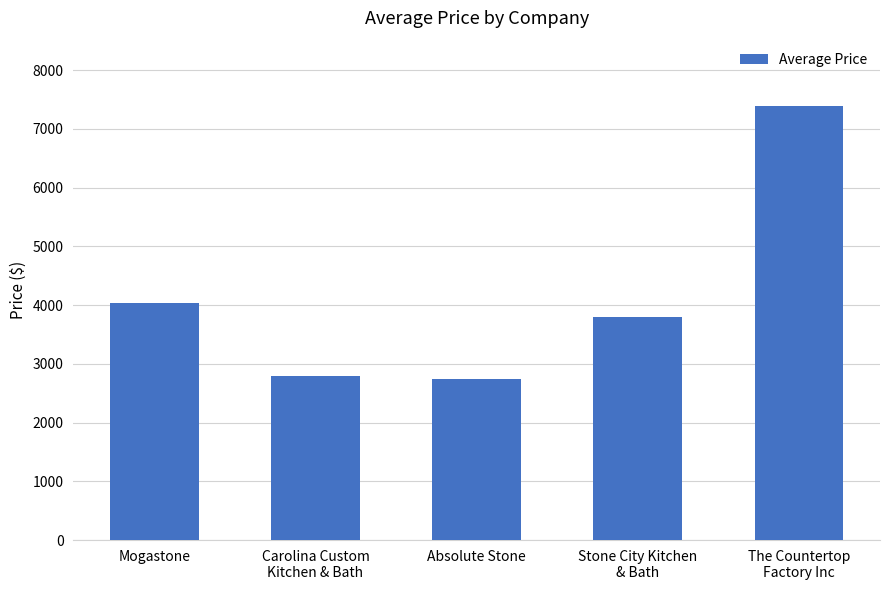

What is the change in value from Mogastone to Stone City Kitchen
& Bath?

-230.6